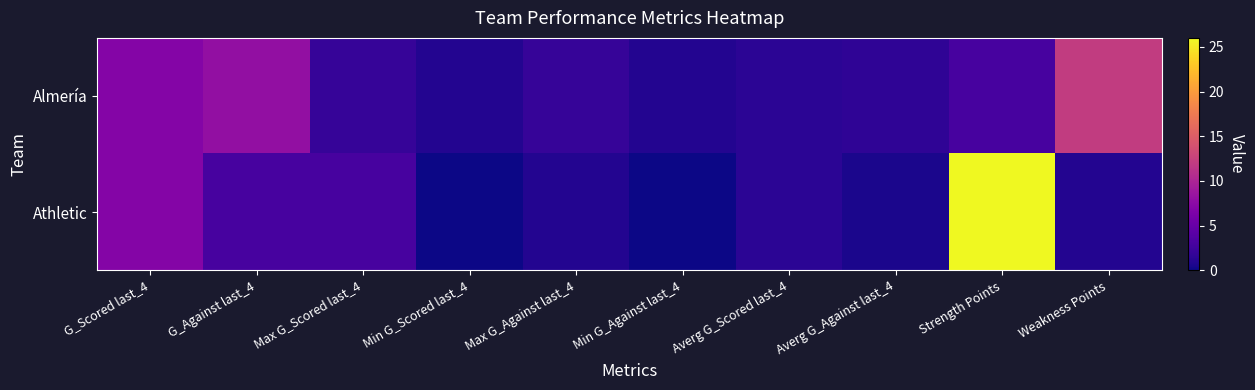

What is the total value across all series at G_Scored last_4?

14.0